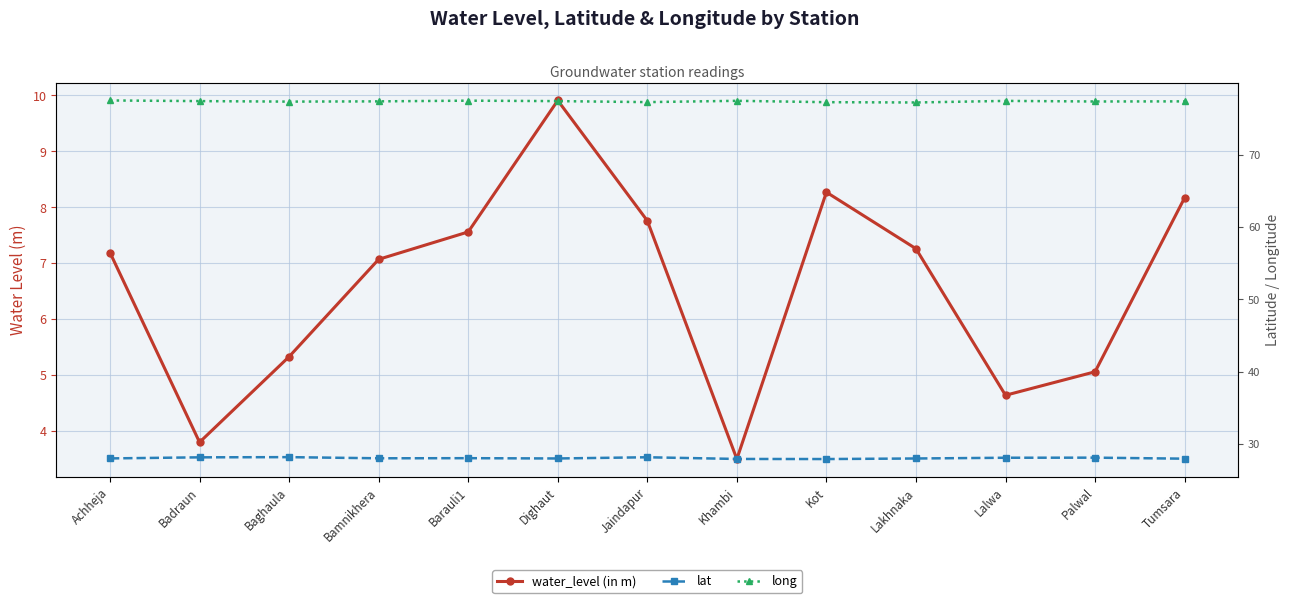

Between Baghaula and Lakhnaka, which series saw the biggest shift?

water_level (in m)